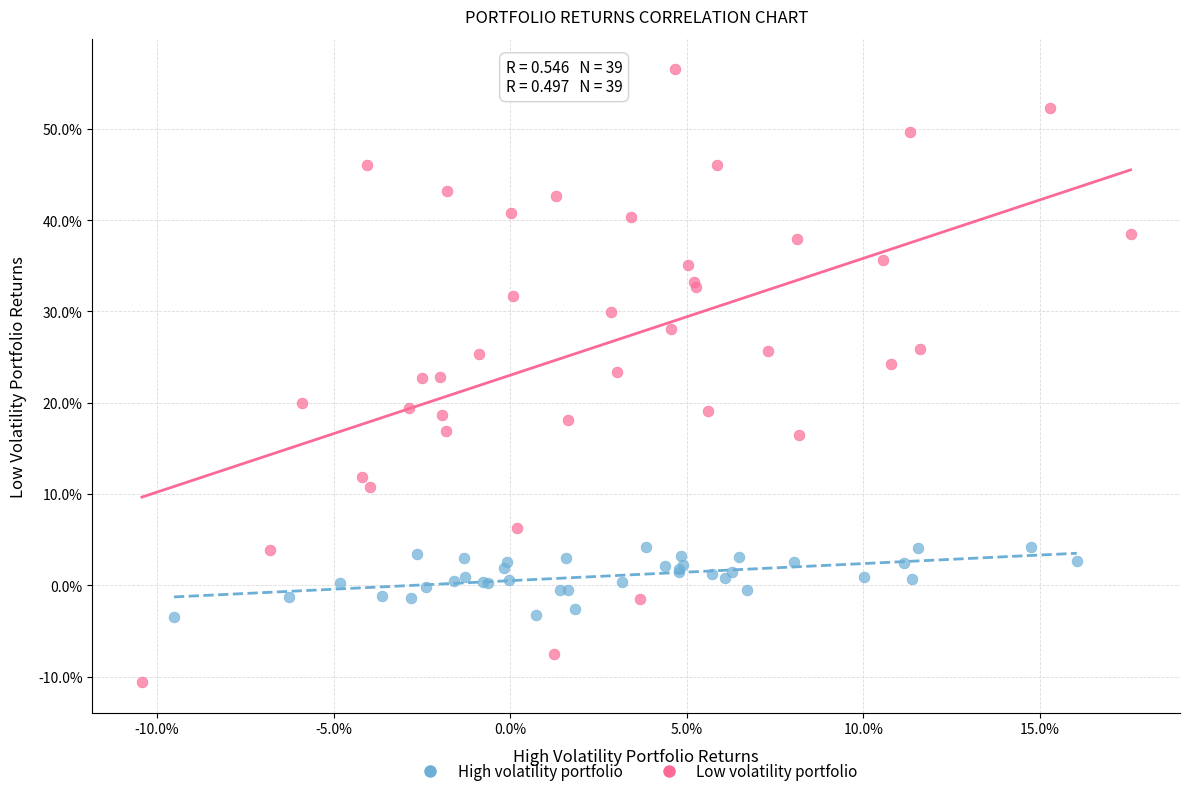

What are all the series names shown in the legend?

High volatility portfolio, Low volatility portfolio